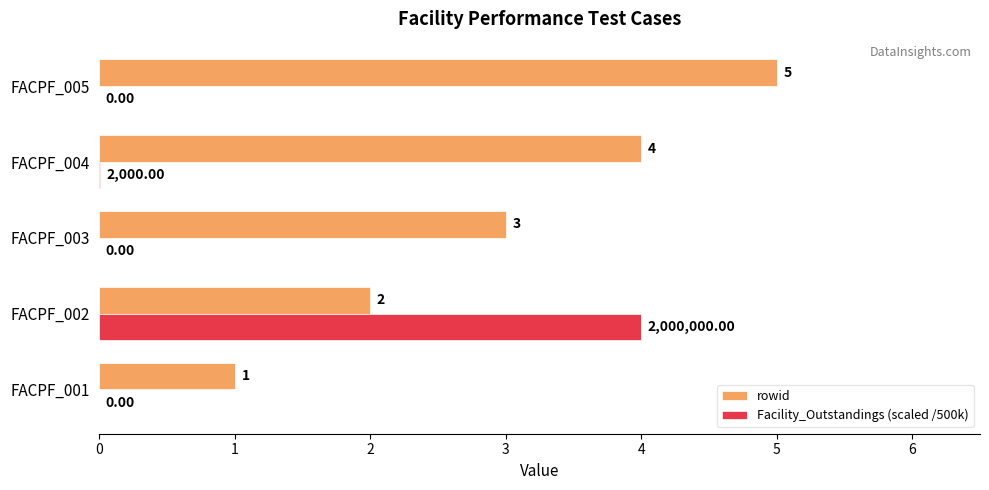

At which label is rowid closest to 3?

FACPF_003